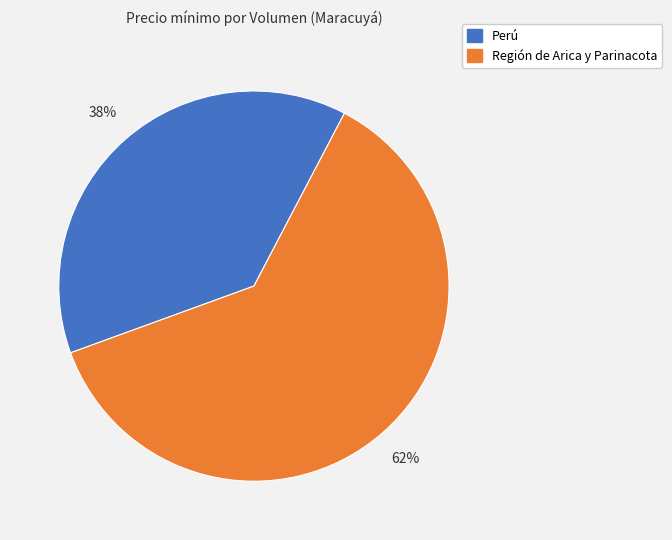

Does any single category account for the majority?

Yes